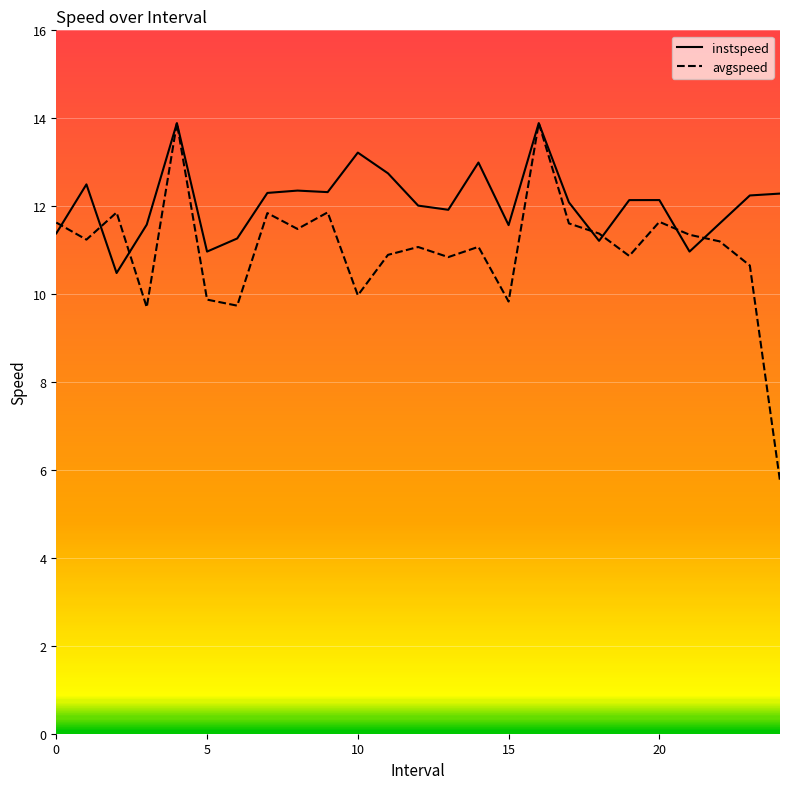

List the series in order of their overall mean, highest first.

instspeed, avgspeed